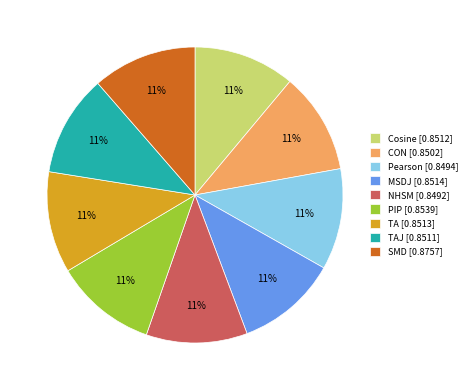

To the nearest percent, what portion does Cosine [0.8512] represent?

11%